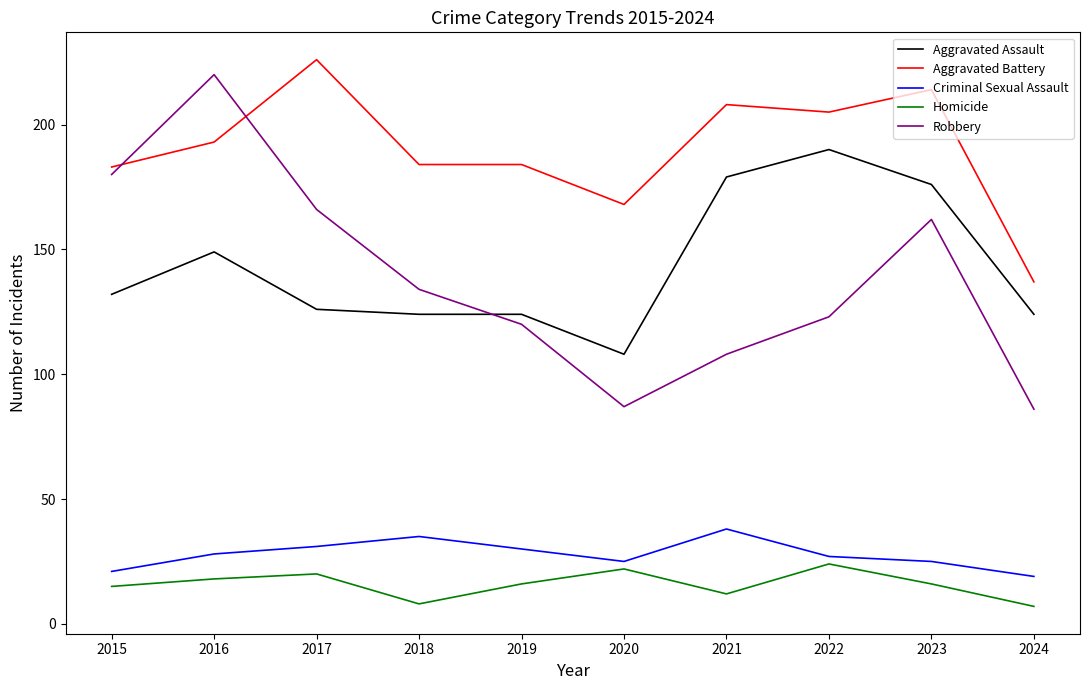

What is the maximum value for Aggravated Assault?

190